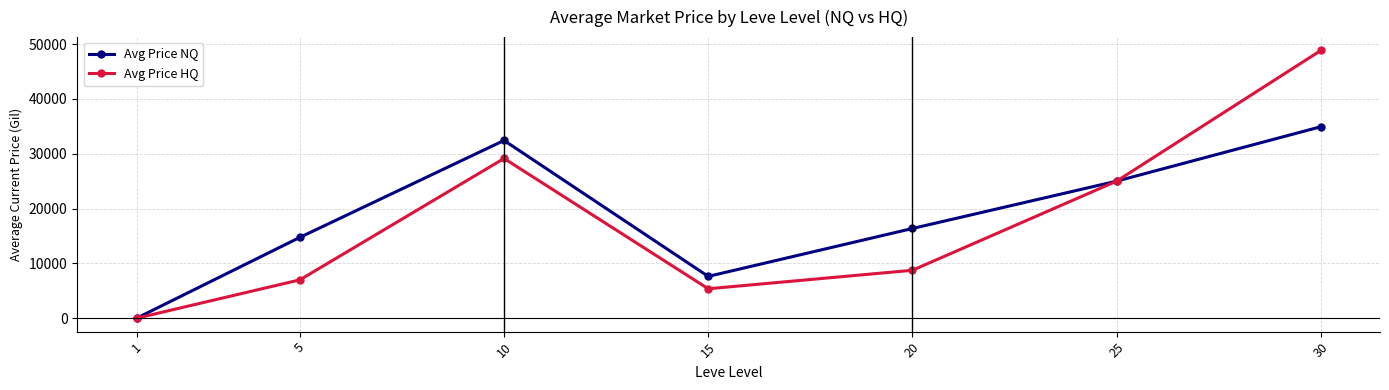

At which category is the sum across all series the highest?

30